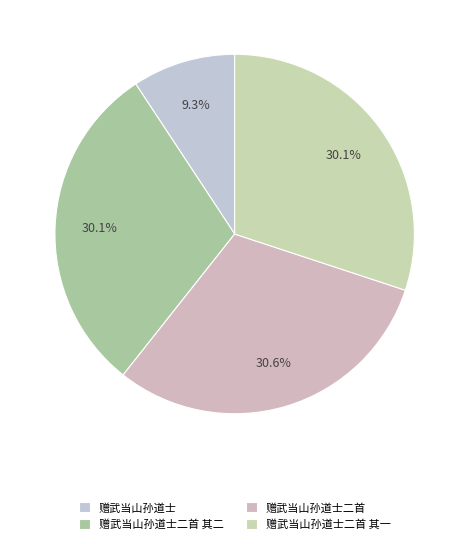

To the nearest percent, what percentage of the pie is 赠武当山孙道士?

9%